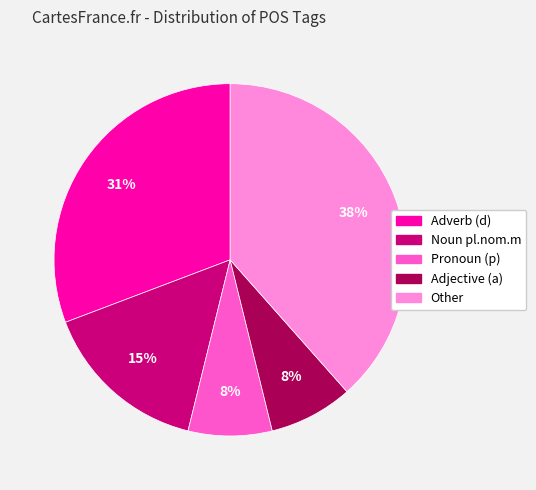

To the nearest percent, what is the average slice percentage?

20%